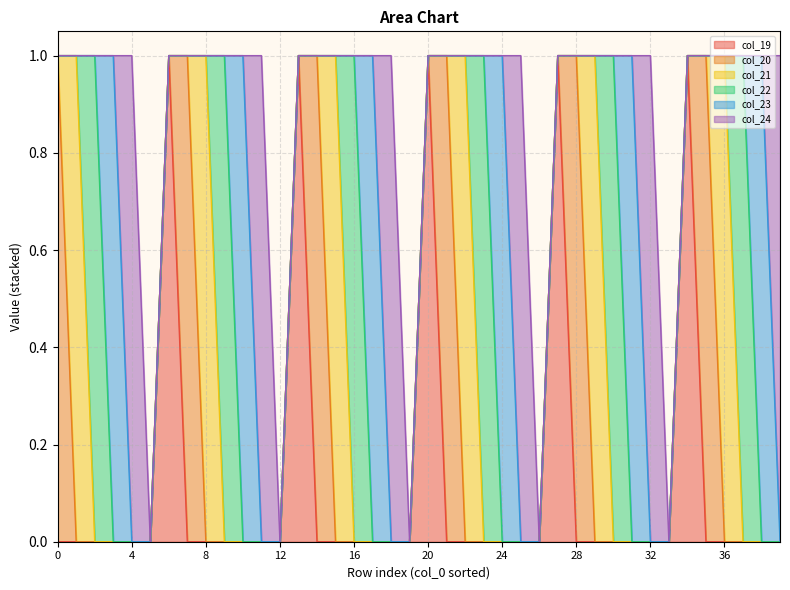

Reading left to right, list all the values displayed in this chart.

col_19: 0=0	1=0	2=0	3=0	4=0	5=0	6=1	7=0	8=0	9=0	10=0	11=0	12=0	13=1	14=0	15=0	16=0	17=0	18=0	19=0	20=1	21=0	22=0	23=0	24=0	25=0	26=0	27=1	28=0	29=0	30=0	31=0	32=0	33=0	34=1	35=0	36=0	37=0	38=0	39=0
col_20: 0=1	1=0	2=0	3=0	4=0	5=0	6=0	7=1	8=0	9=0	10=0	11=0	12=0	13=0	14=1	15=0	16=0	17=0	18=0	19=0	20=0	21=1	22=0	23=0	24=0	25=0	26=0	27=0	28=1	29=0	30=0	31=0	32=0	33=0	34=0	35=1	36=0	37=0	38=0	39=0
col_21: 0=0	1=1	2=0	3=0	4=0	5=0	6=0	7=0	8=1	9=0	10=0	11=0	12=0	13=0	14=0	15=1	16=0	17=0	18=0	19=0	20=0	21=0	22=1	23=0	24=0	25=0	26=0	27=0	28=0	29=1	30=0	31=0	32=0	33=0	34=0	35=0	36=1	37=0	38=0	39=0
col_22: 0=0	1=0	2=1	3=0	4=0	5=0	6=0	7=0	8=0	9=1	10=0	11=0	12=0	13=0	14=0	15=0	16=1	17=0	18=0	19=0	20=0	21=0	22=0	23=1	24=0	25=0	26=0	27=0	28=0	29=0	30=1	31=0	32=0	33=0	34=0	35=0	36=0	37=1	38=0	39=0
col_23: 0=0	1=0	2=0	3=1	4=0	5=0	6=0	7=0	8=0	9=0	10=1	11=0	12=0	13=0	14=0	15=0	16=0	17=1	18=0	19=0	20=0	21=0	22=0	23=0	24=1	25=0	26=0	27=0	28=0	29=0	30=0	31=1	32=0	33=0	34=0	35=0	36=0	37=0	38=1	39=0
col_24: 0=0	1=0	2=0	3=0	4=1	5=0	6=0	7=0	8=0	9=0	10=0	11=1	12=0	13=0	14=0	15=0	16=0	17=0	18=1	19=0	20=0	21=0	22=0	23=0	24=0	25=1	26=0	27=0	28=0	29=0	30=0	31=0	32=1	33=0	34=0	35=0	36=0	37=0	38=0	39=1